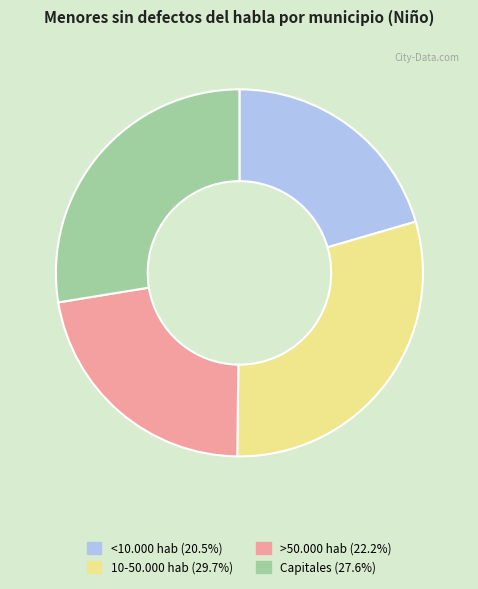

What is the largest slice in the pie chart?

10-50.000 hab